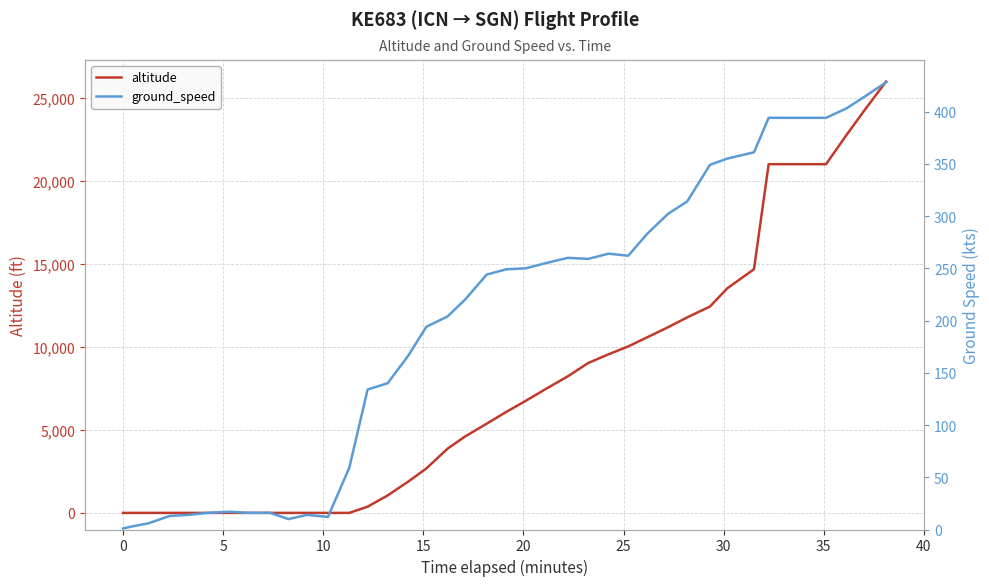

Reading left to right, transcribe all the data shown in this chart.

altitude: 0	0	0	0	0	0	0	0	0	0	0	0	0	375	1050	1875	2675	3875	4600	5375	6075	6750	7475	8225	9025	9550	10025	10575	11175	11775	12425	13525	14675	21000	21000	21000	21000	22750	24350	25975
ground_speed: 1	3	6	13	14	16	17	16	16	10	14	12	59	134	140	166	194	204	220	244	249	250	255	260	259	264	262	283	302	314	349	355	361	394	394	394	394	403	415	428